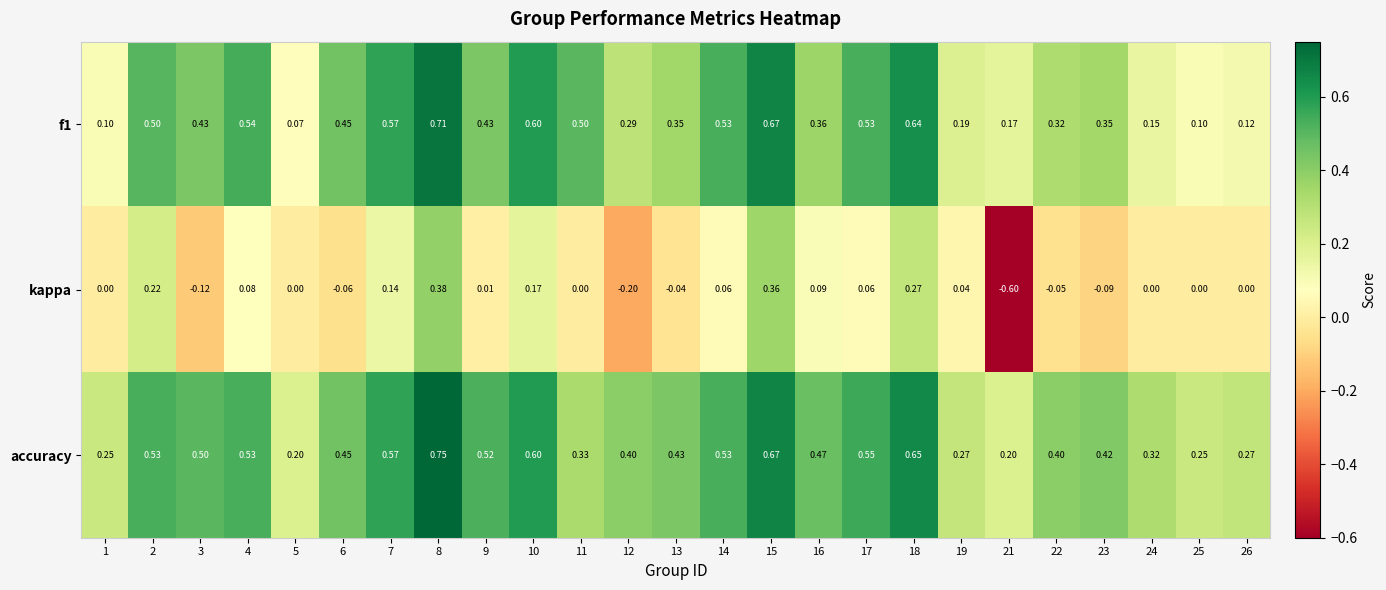

Which series has the widest spread of values?

kappa